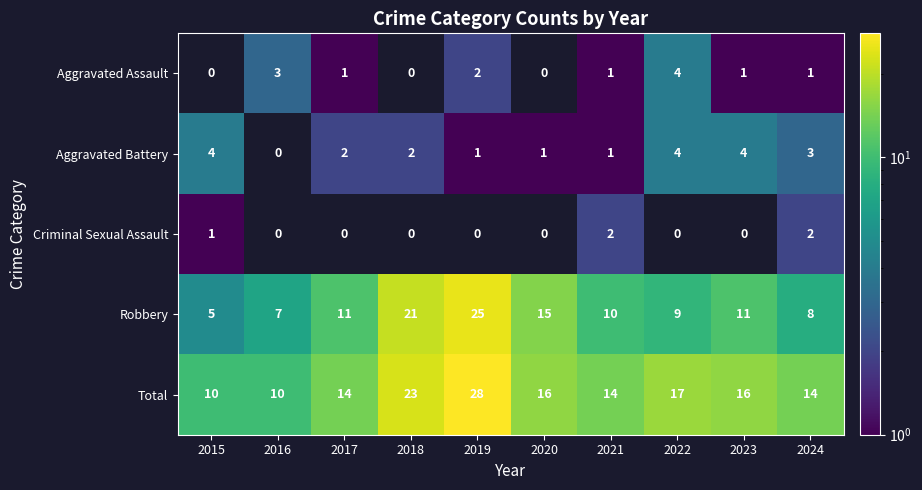

What is the difference between the Robbery values at 2022 and 2018?

12